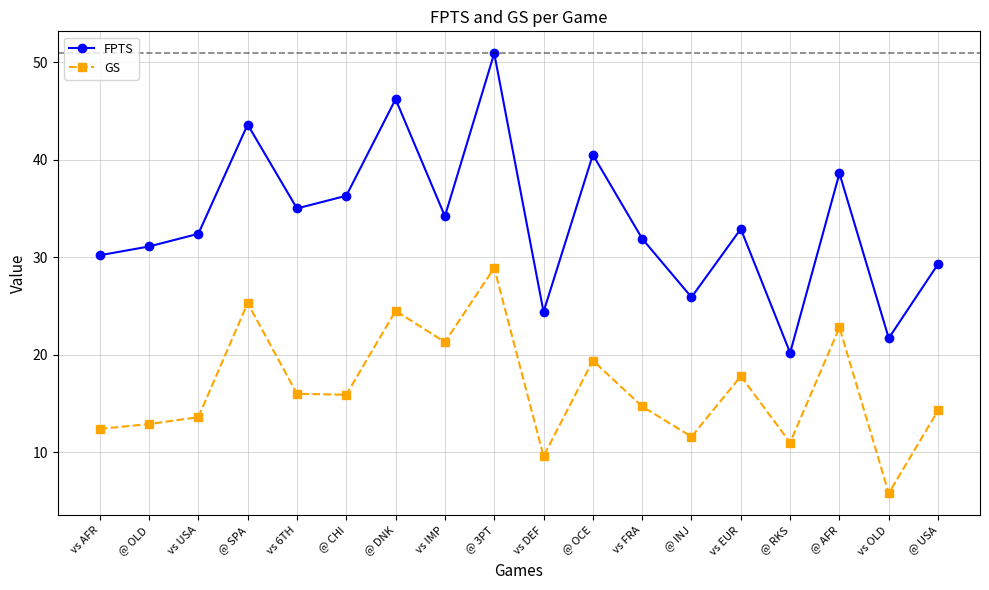

What is the value of the FPTS point at the 6th from the left?

36.3